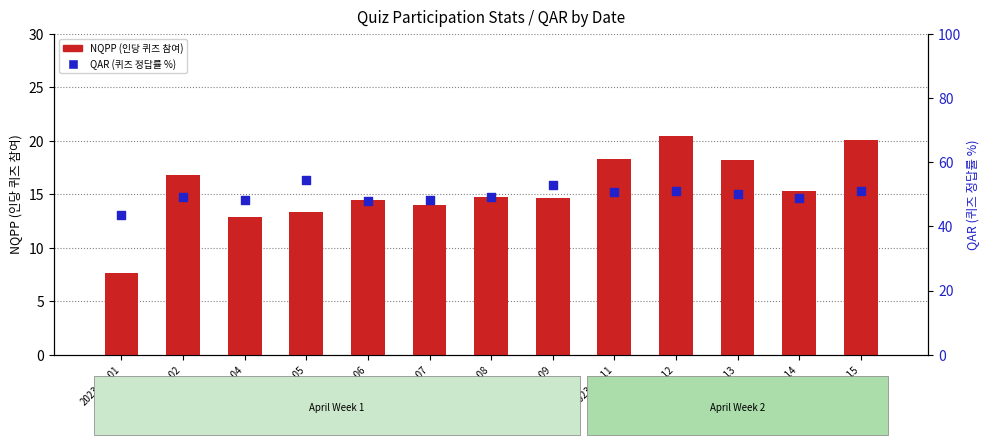

Which series has the largest total across all categories?

QAR (퀴즈 정답률 %)